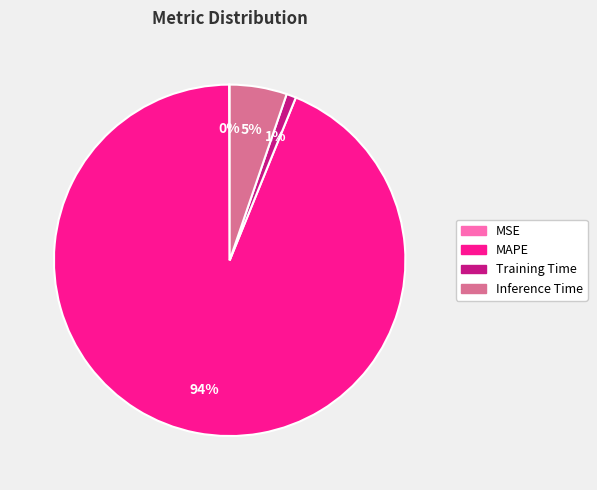

To the nearest percent, what portion does MAPE represent?

94%